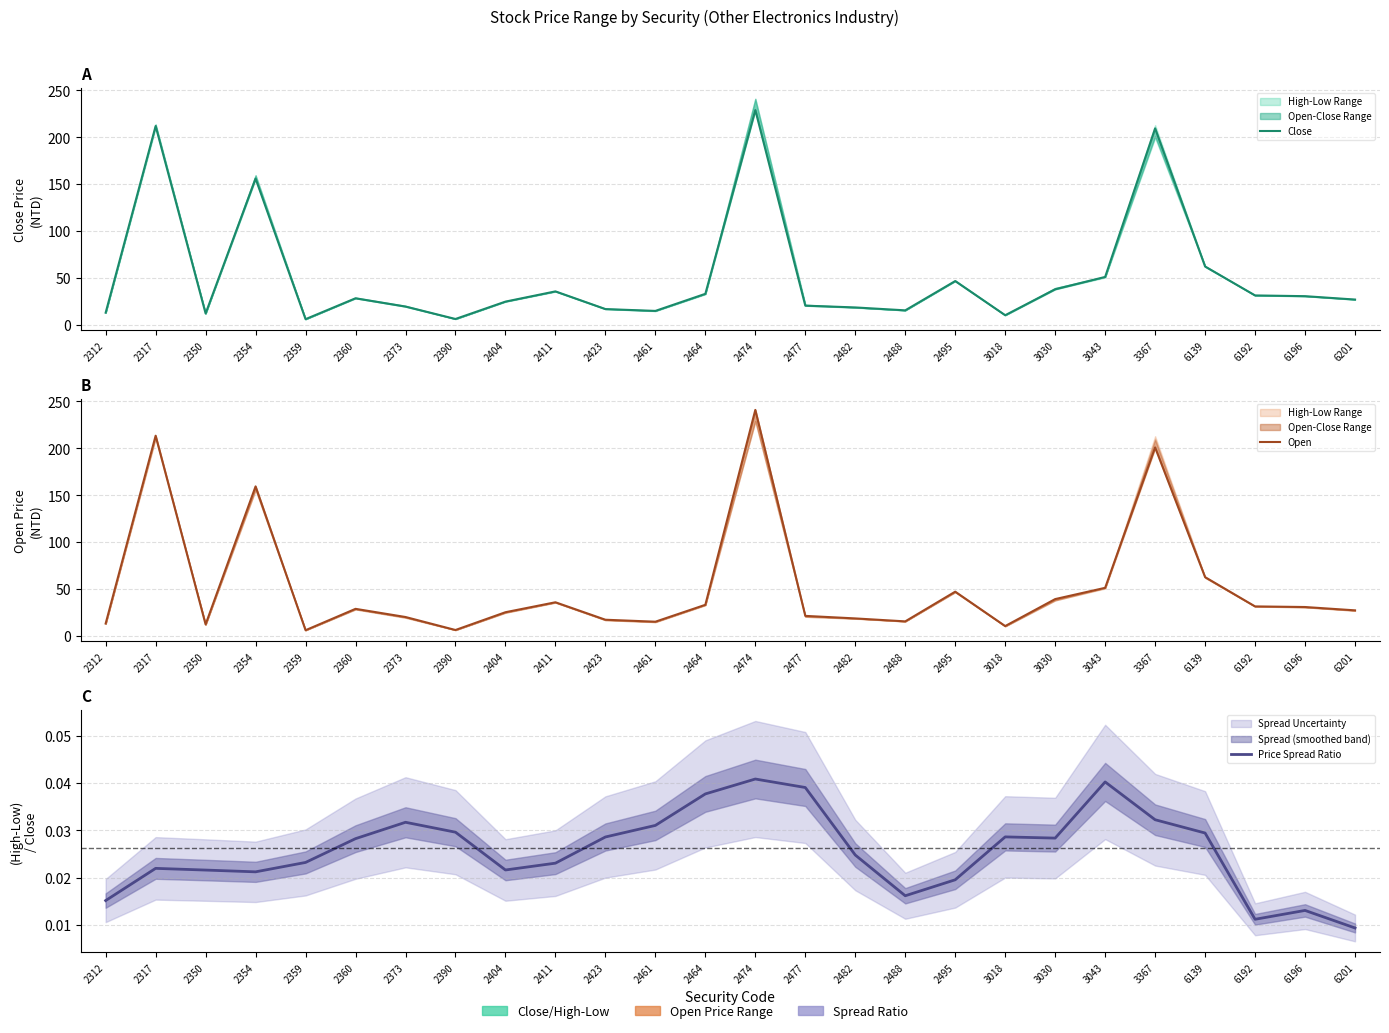

At which category does Open reach its first local peak?

2317